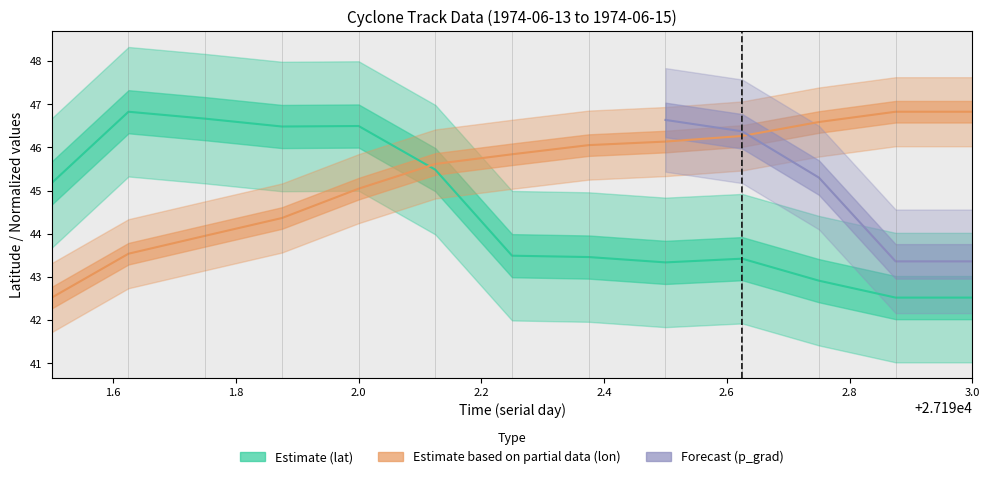

Rank the series at 27191.875 from highest to lowest value.

lat, lon